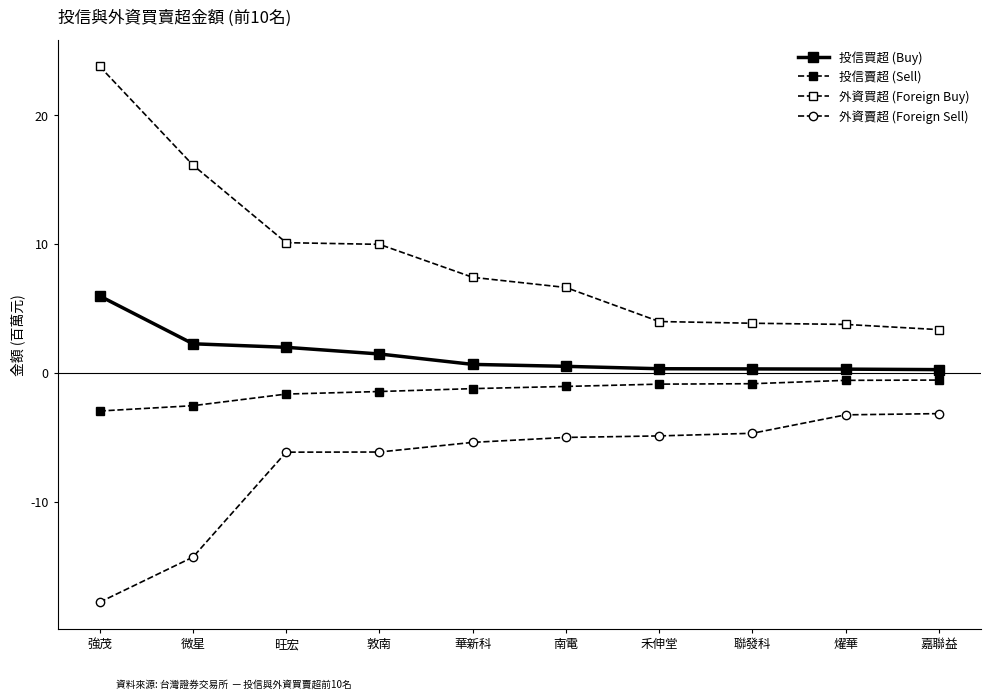

Is this an area chart (filled region under the line)?

No